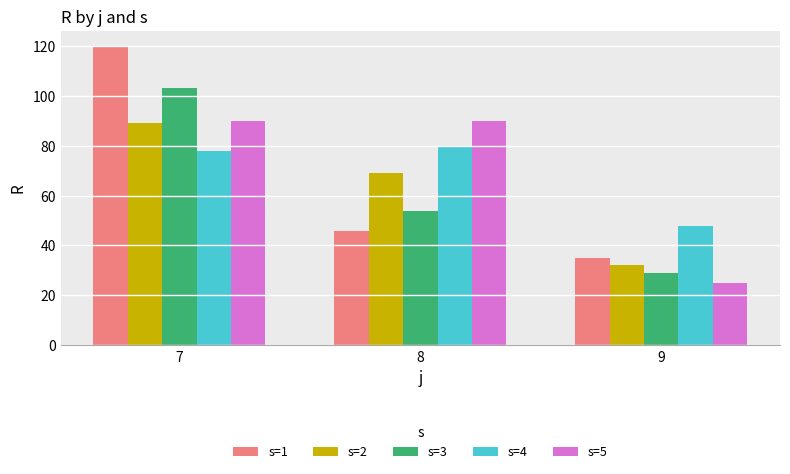

What is the difference between the maximum and minimum values in the s=2 series?

57